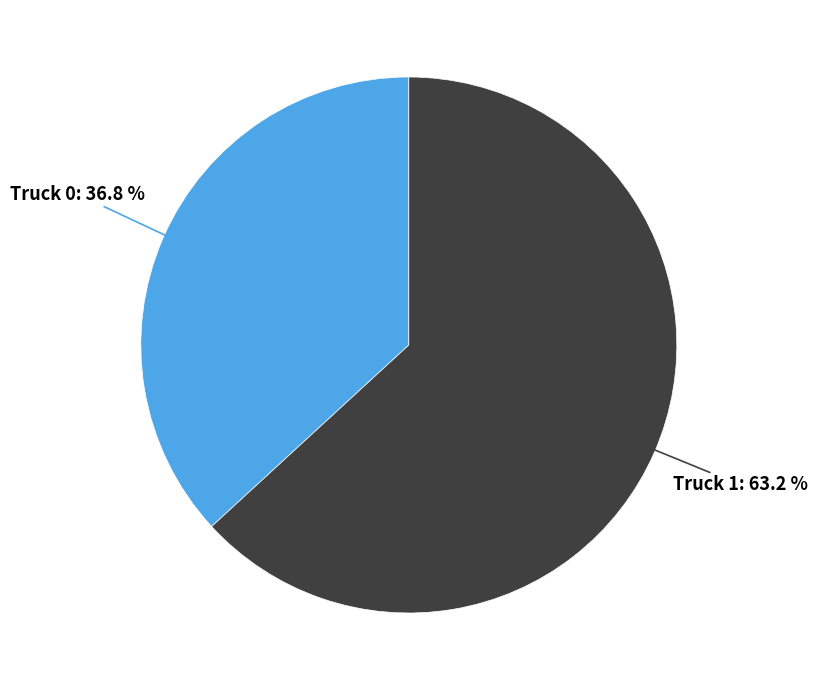

Is there any slice that represents more than half of the pie?

Yes